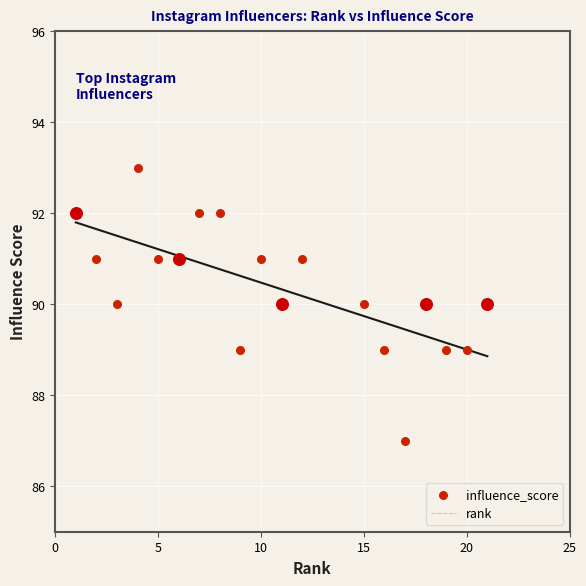

Which series contains the highest Y value?

influence_score